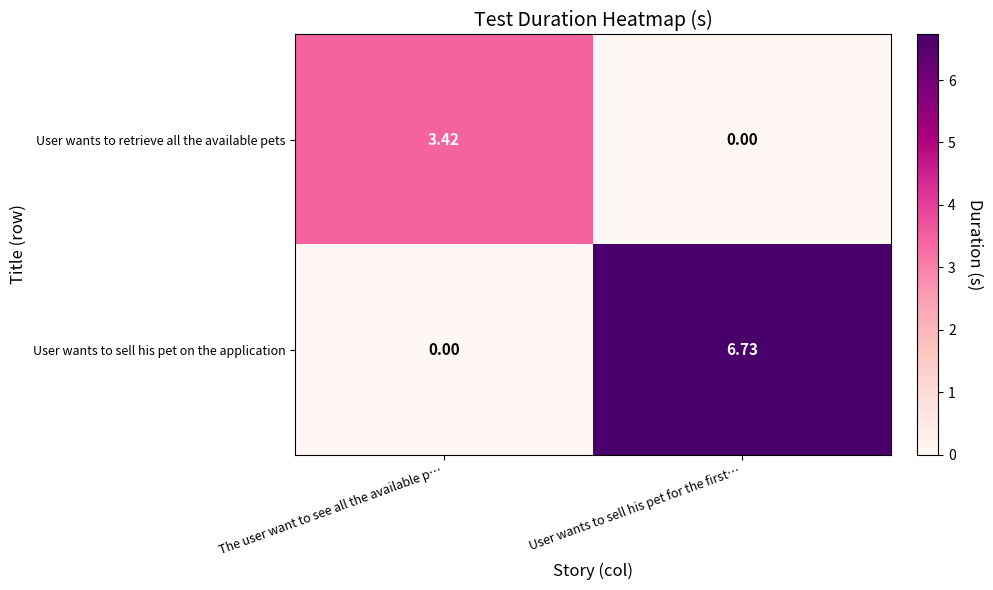

Which series has the largest range (max minus min)?

User wants to sell his pet on the application